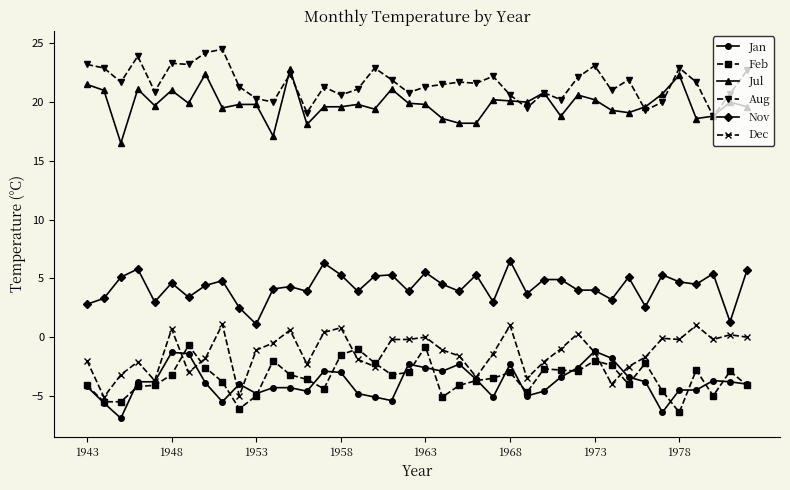

What is the value of the Jan point at the 28th from the left?

-4.6